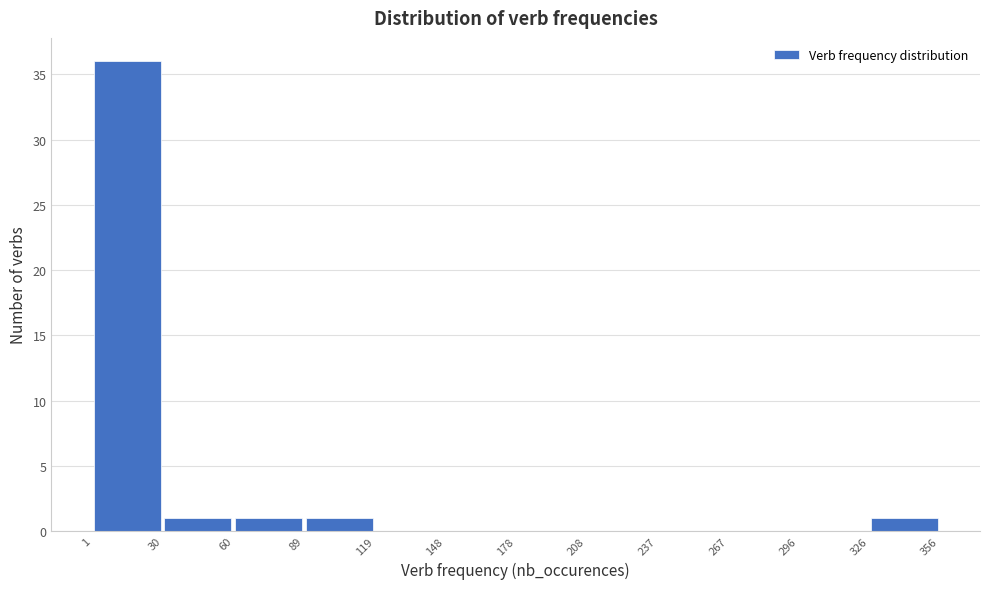

Reading left to right, list every bar in this chart as the range it spans on the x-axis followed by its height. The values are not printed on the chart, so give them approximately, as read against the axis.

1 to 30: 36
30 to 60: 1
60 to 89: 1
89 to 119: 1
119 to 148: 0
148 to 178: 0
178 to 208: 0
208 to 237: 0
237 to 267: 0
267 to 296: 0
296 to 326: 0
326 to 356: 1